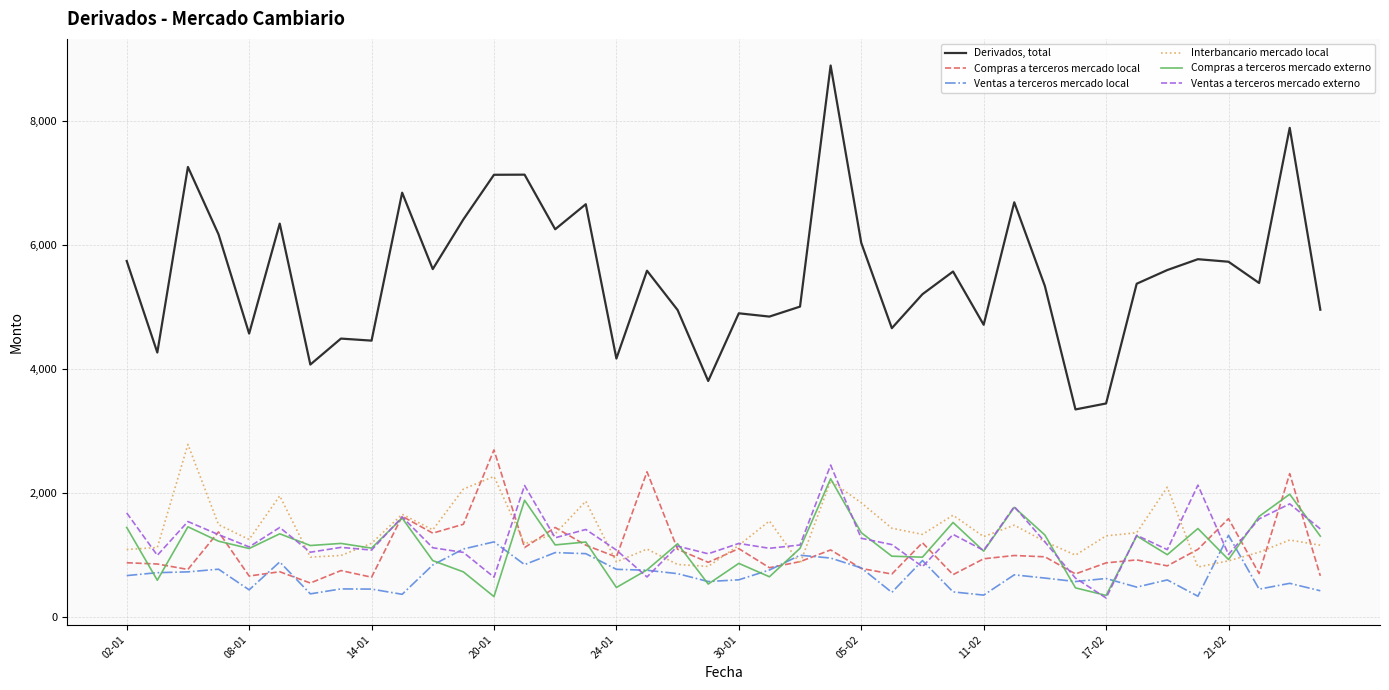

True or false: Compras a terceros mercado externo has more than 2 points higher than both neighbors.

True